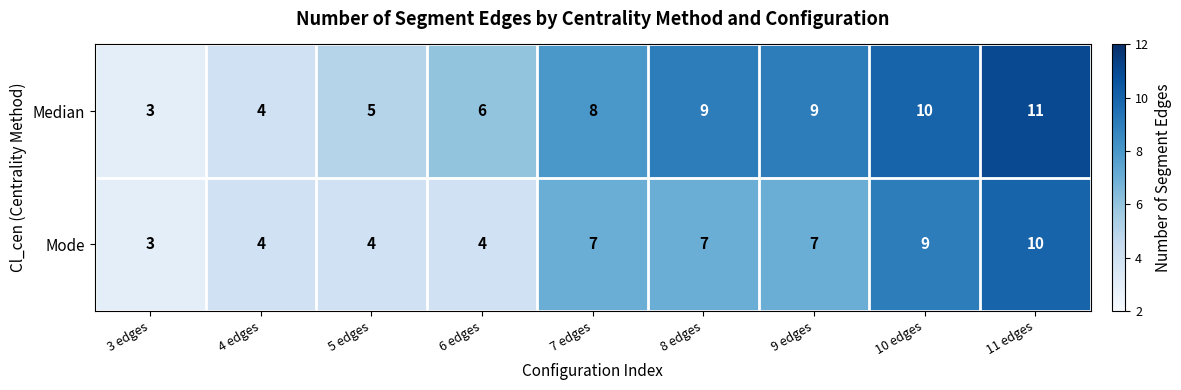

Reading left to right, extract all data points from this chart.

Median: 3	4	5	6	8	9	9	10	11
Mode: 3	4	4	4	7	7	7	9	10